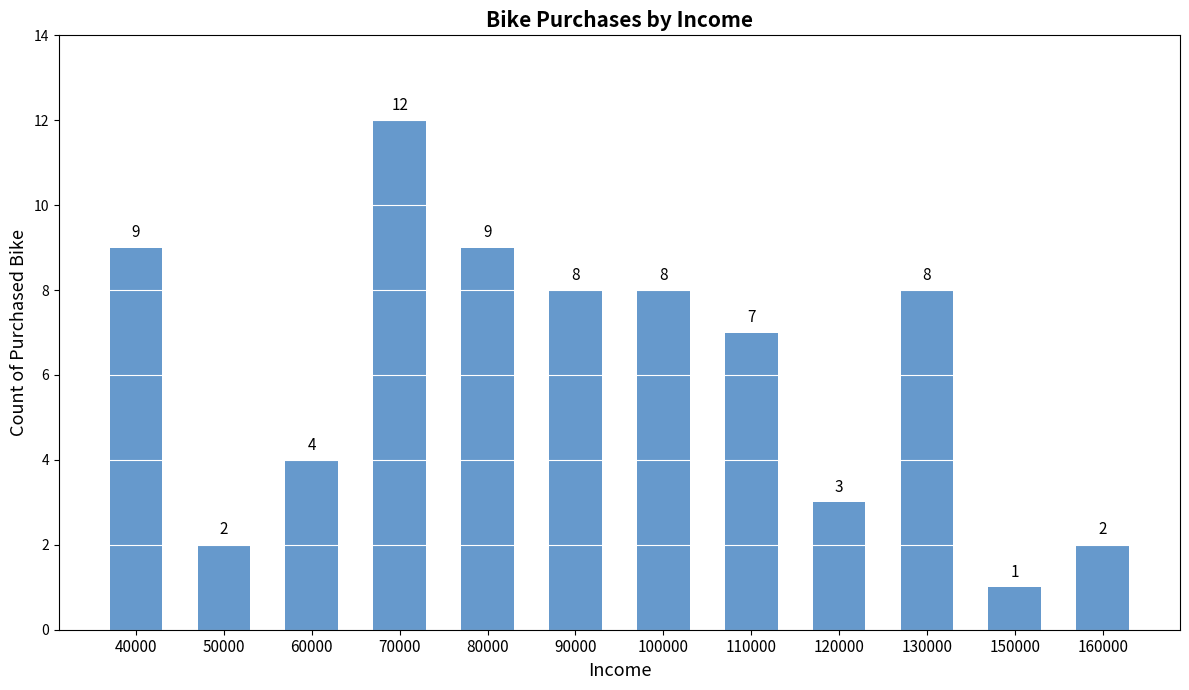

At which category does the chart reach its minimum across all series?

150000